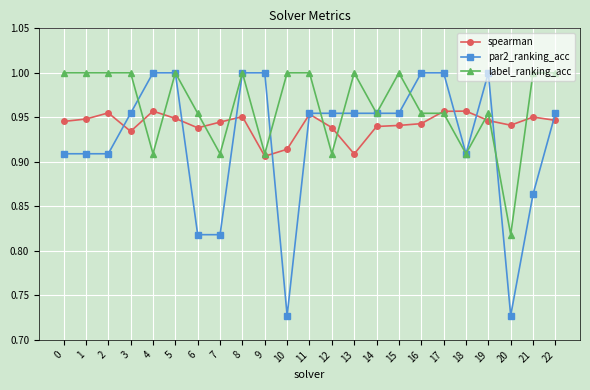

Which series has the widest spread of values?

par2_ranking_acc